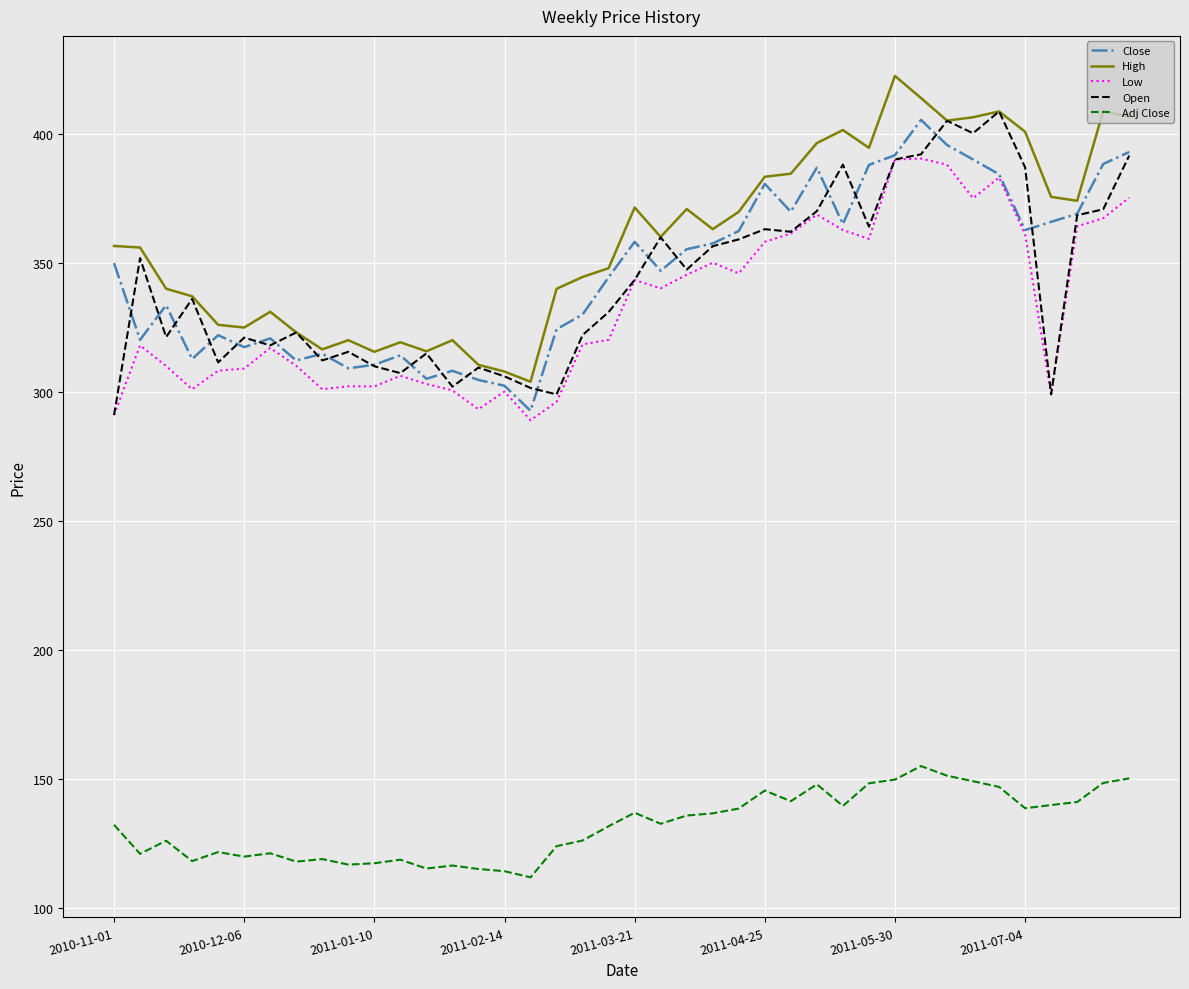

What is the minimum value for High?

303.9